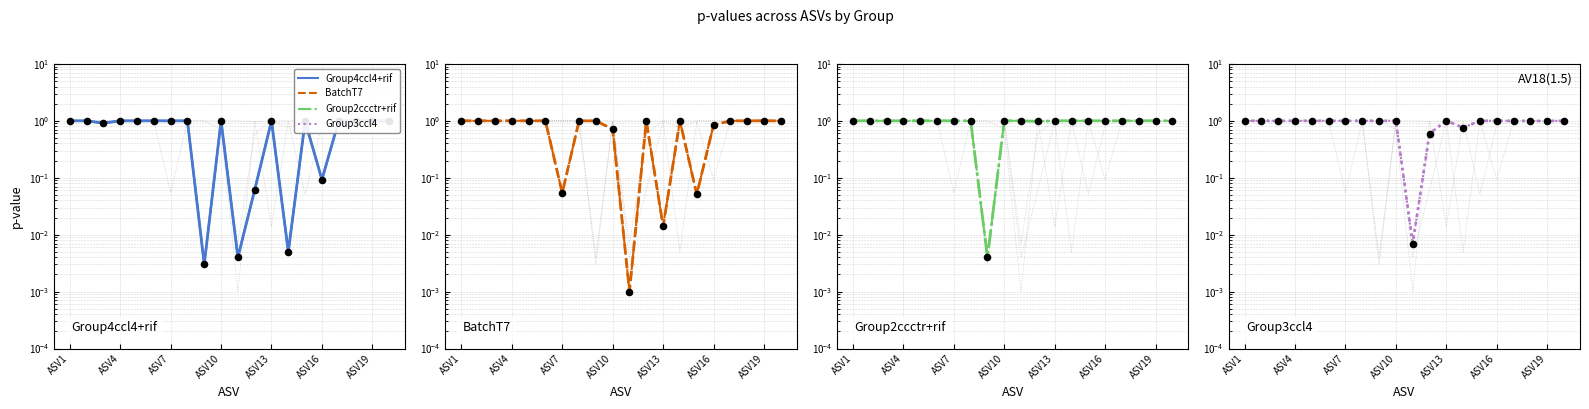

Which series has the largest total across all categories?

Group2ccctr+rif